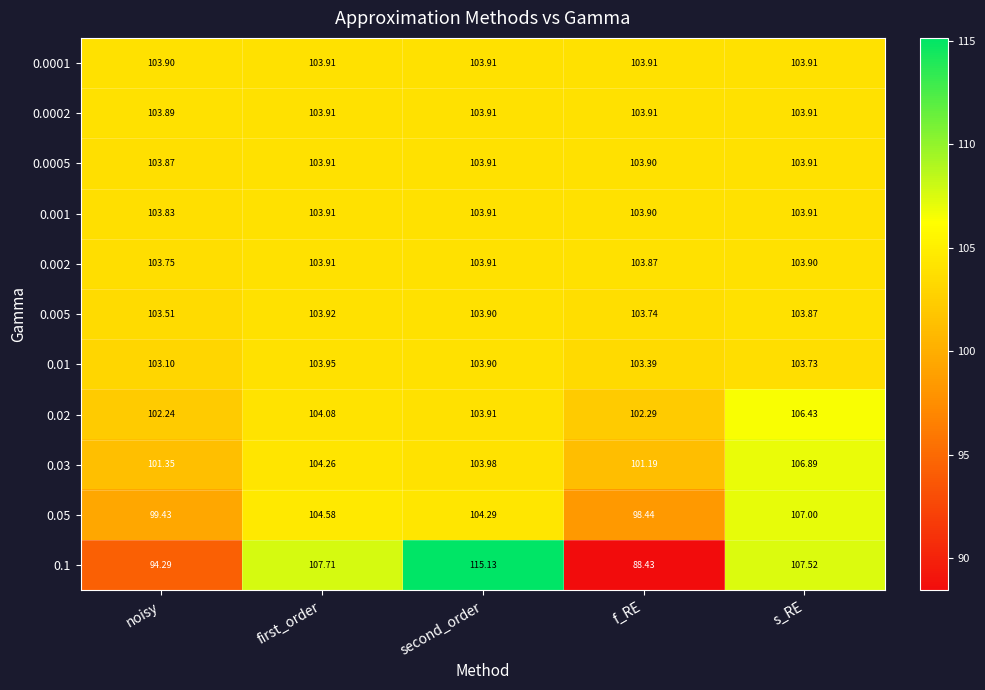

Rank the categories by 0.005 value from lowest to highest.

noisy, f_RE, s_RE, second_order, first_order